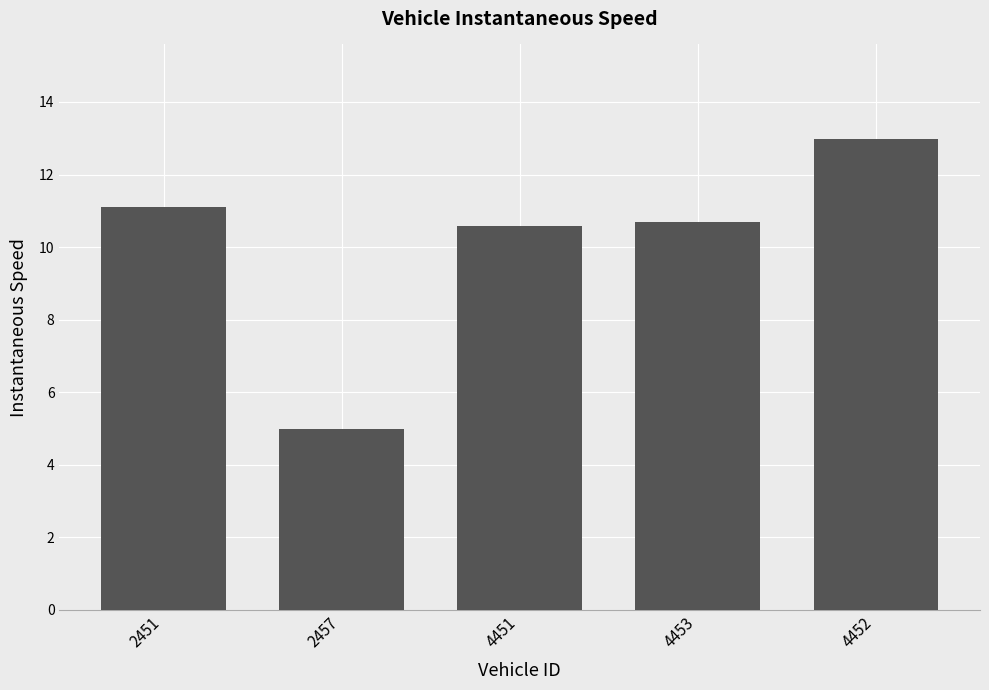

What is the change in value from 2451 to 2457?

-6.1